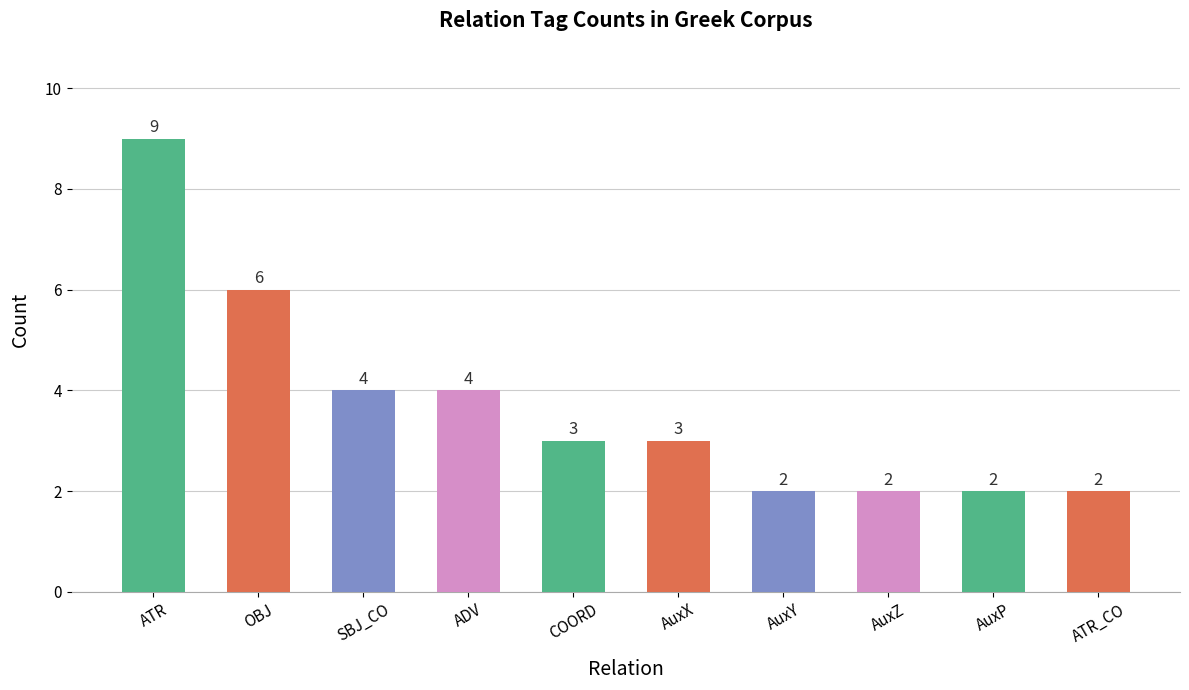

What is the difference between the values at AuxZ and ADV?

2